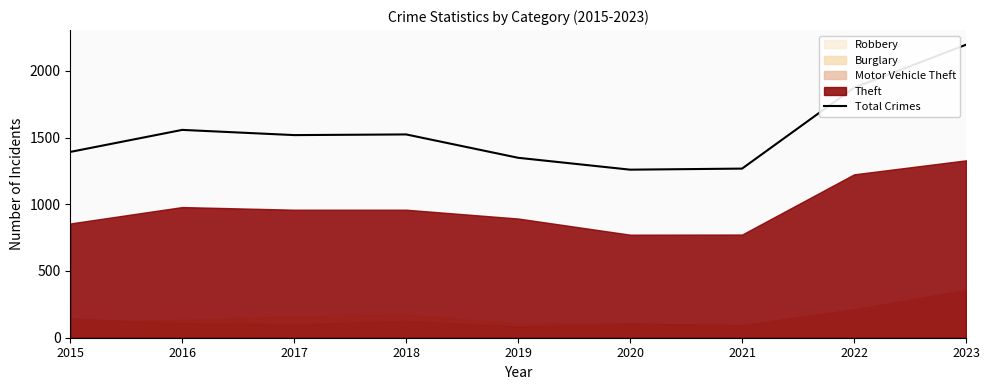

Is it true that the value at 2017 is 1518?

True